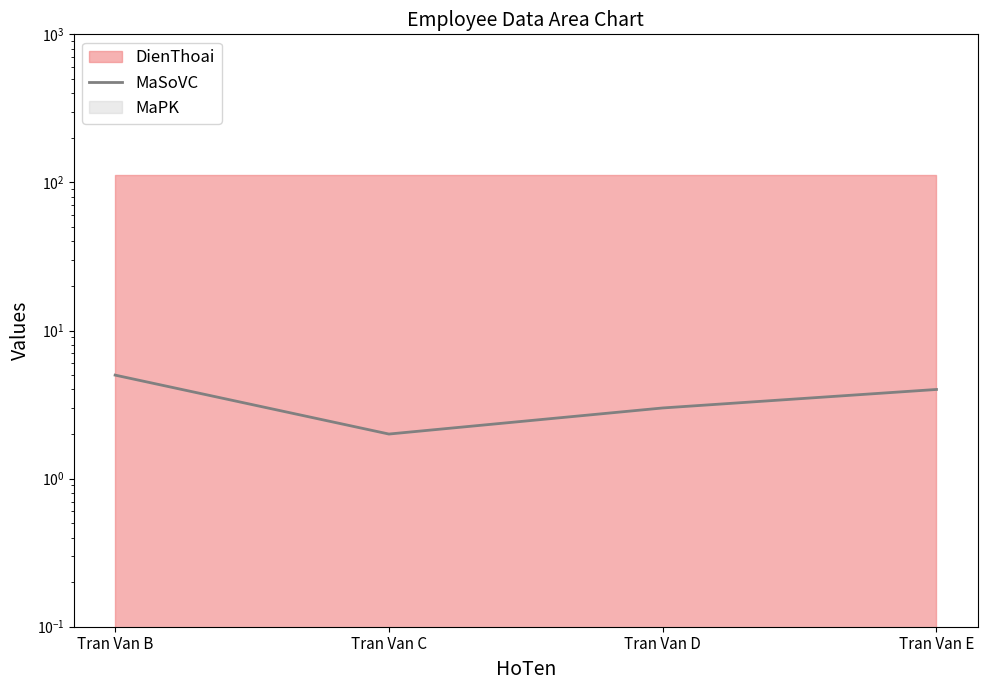

Reading right to left, transcribe all the data shown in this chart.

4	3	2	5